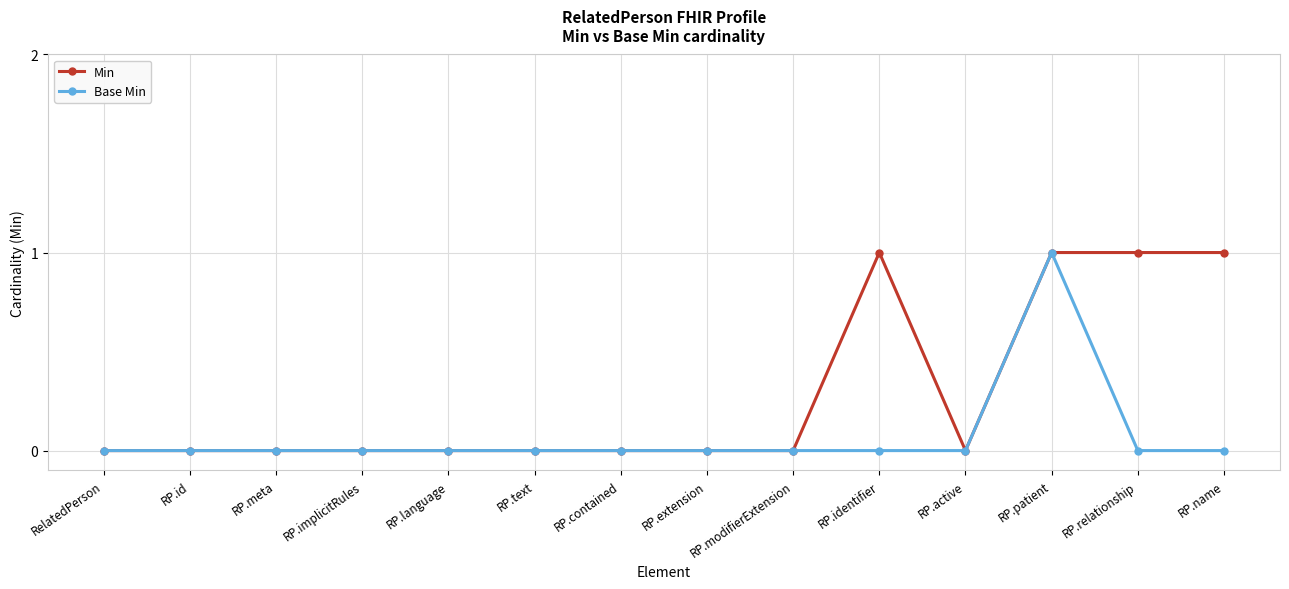

Which category has the highest value in the Base Min series?

RP.patient